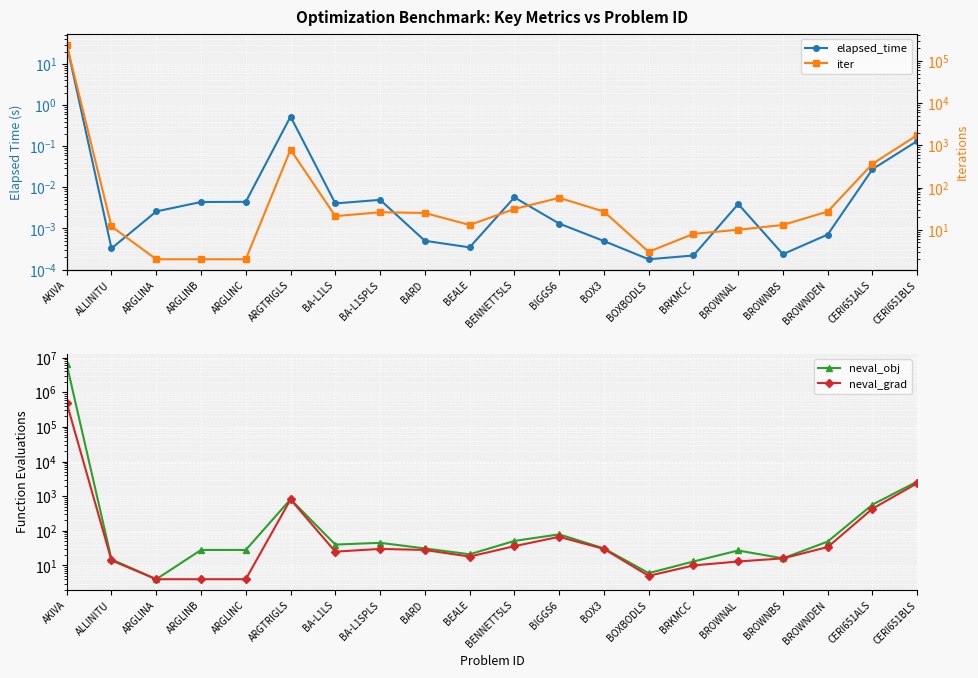

What position from the left is ARGLINC?

5